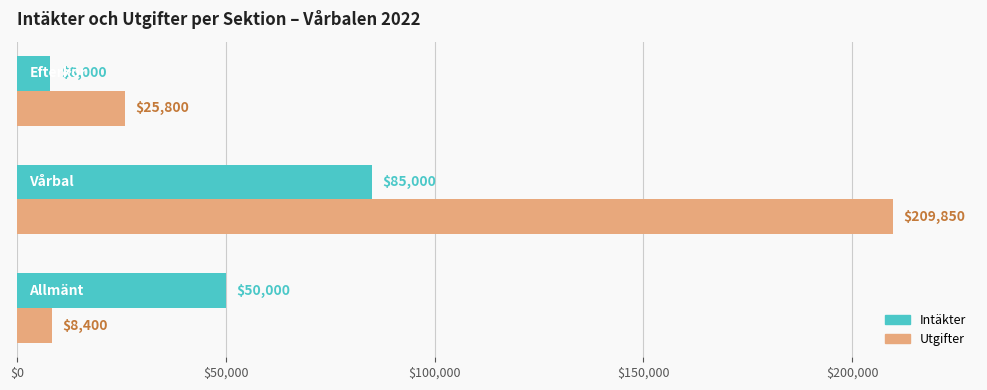

Which series has the largest total across all categories?

Utgifter